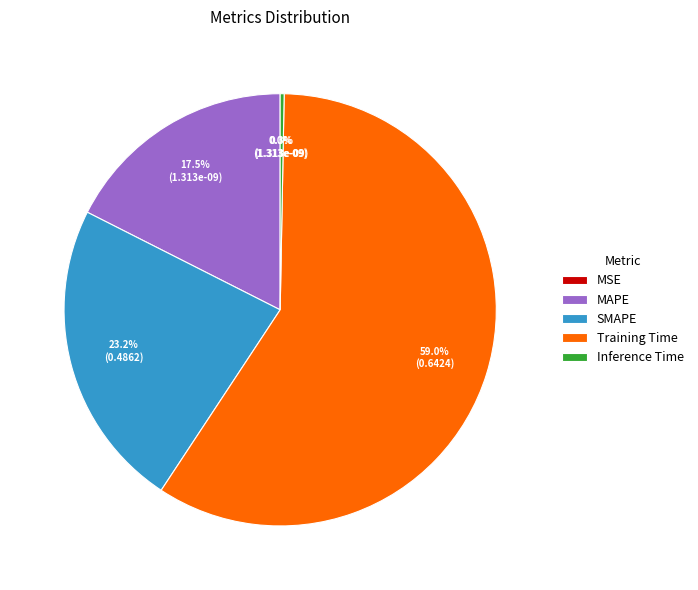

True or false: MSE accounts for 0% of the total.

True